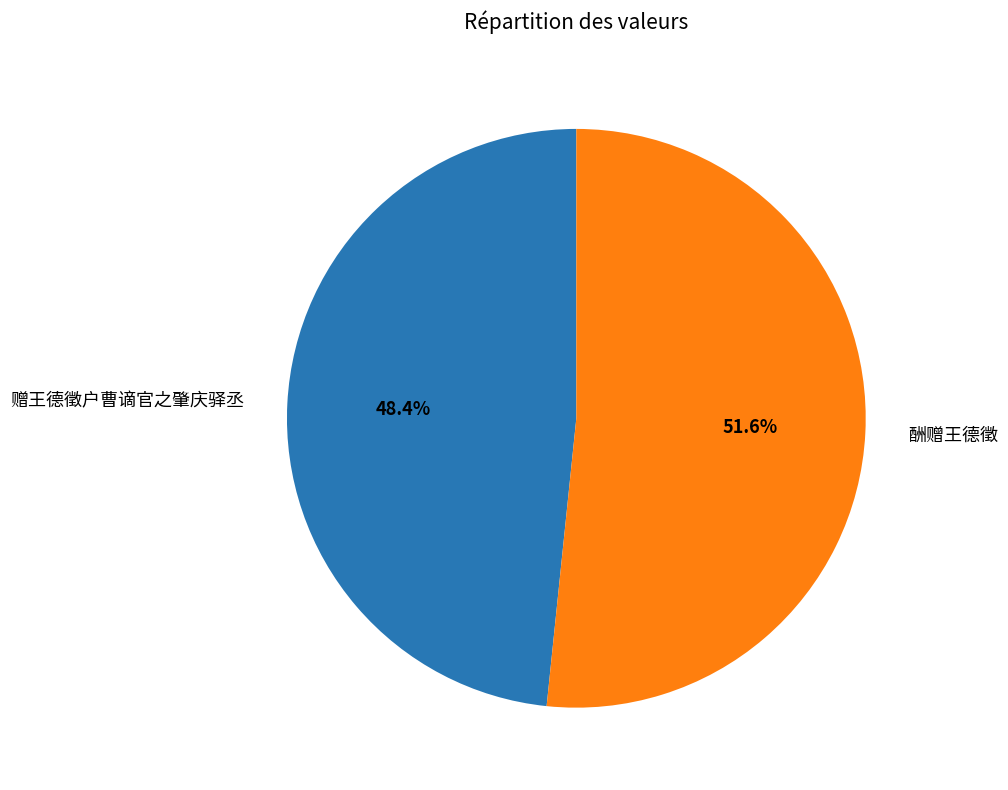

To the nearest percent, what is the average slice percentage?

50%